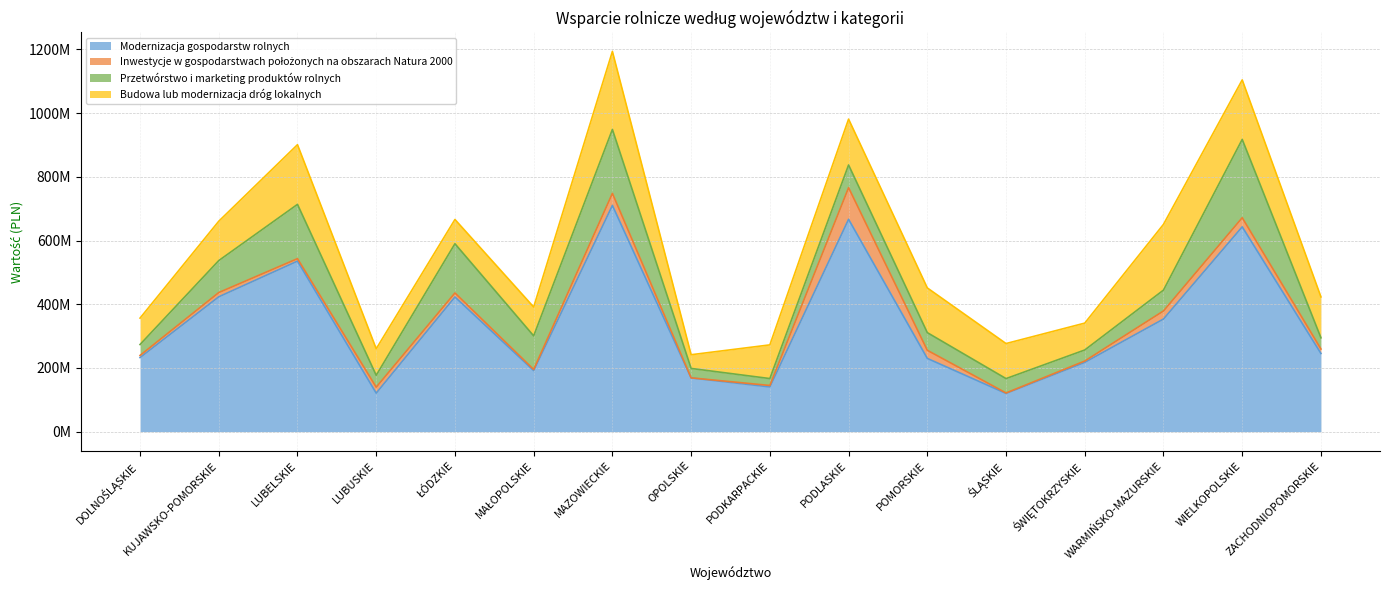

What is the sum of the Modernizacja gospodarstw rolnych values at PODLASKIE and MAŁOPOLSKIE?

858411843